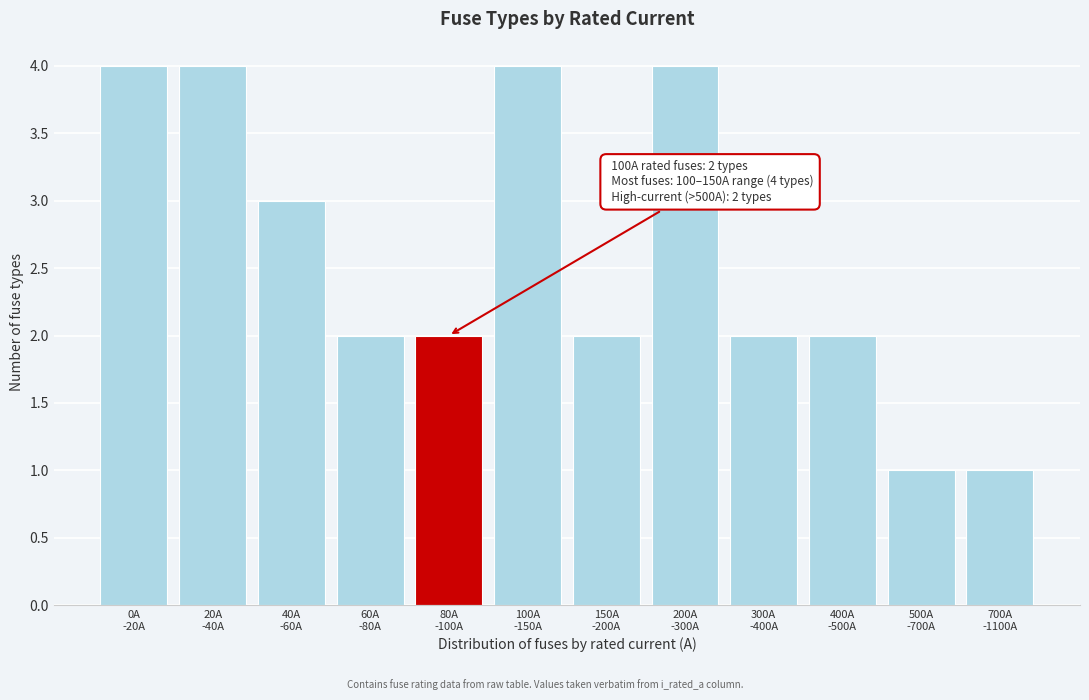

Reading left to right, transcribe all the data shown in this chart.

4	4	3	2	2	4	2	4	2	2	1	1